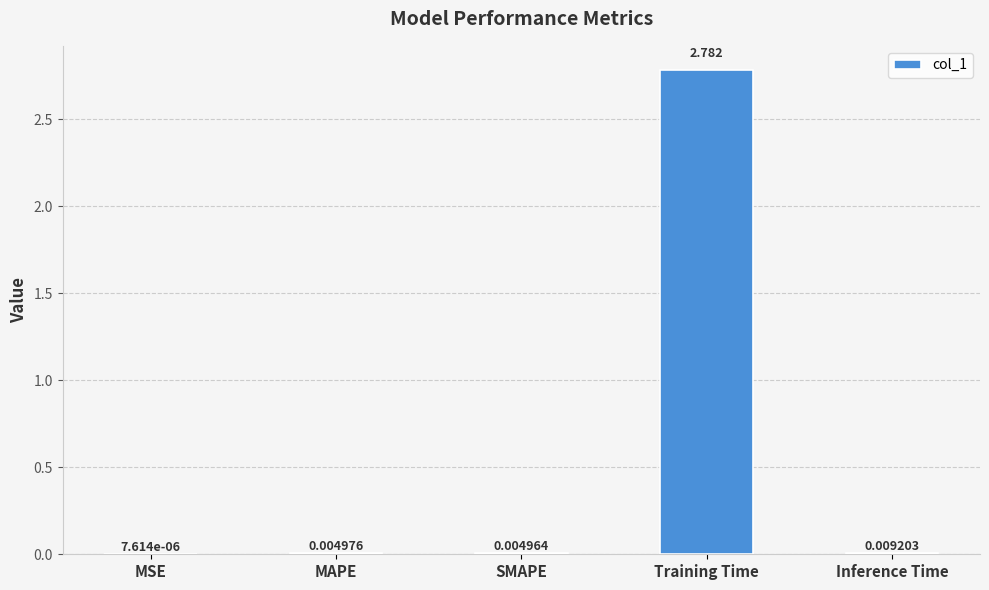

Between Training Time and MAPE, which is larger?

Training Time